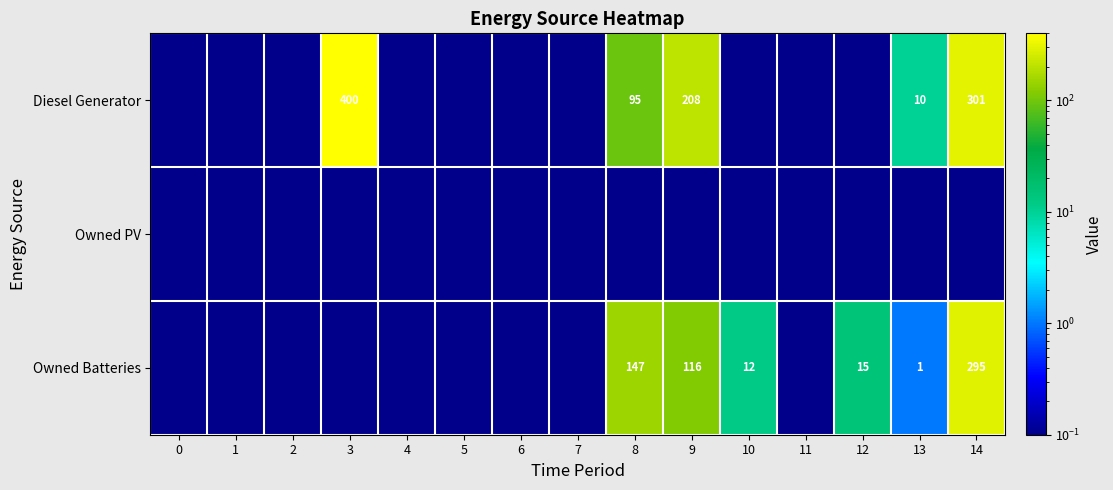

What is the difference between the highest and lowest values at 9?

207.9